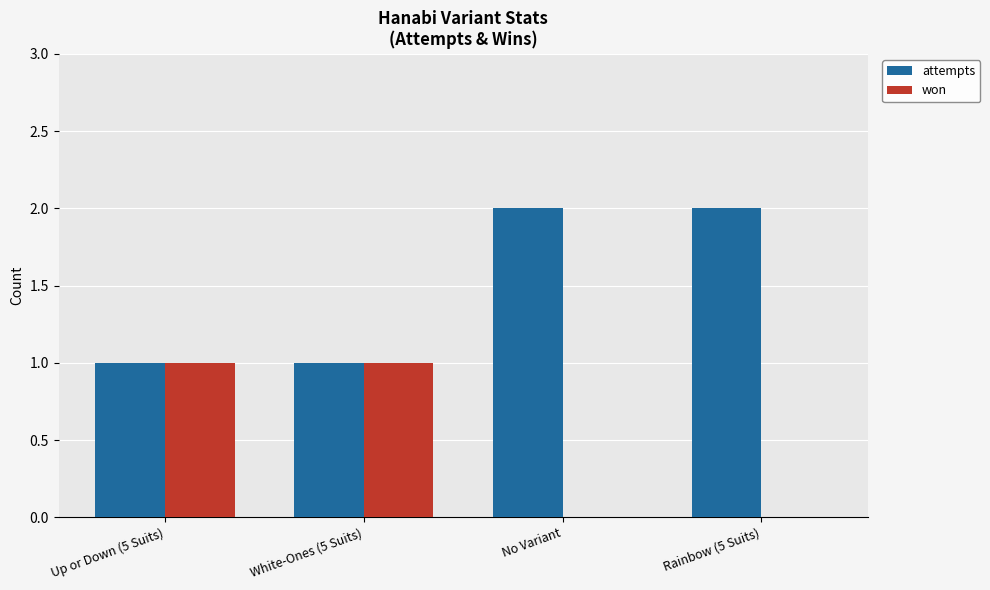

How many groups of bars are there?

4